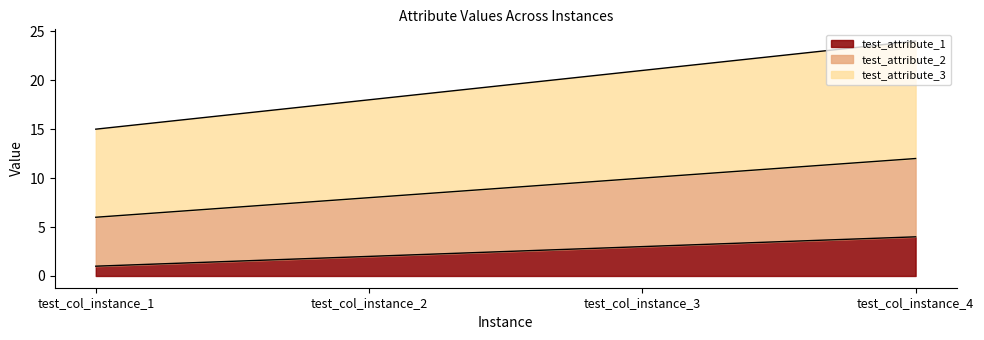

What is the difference between the test_attribute_1 values at test_col_instance_4 and test_col_instance_1?

3